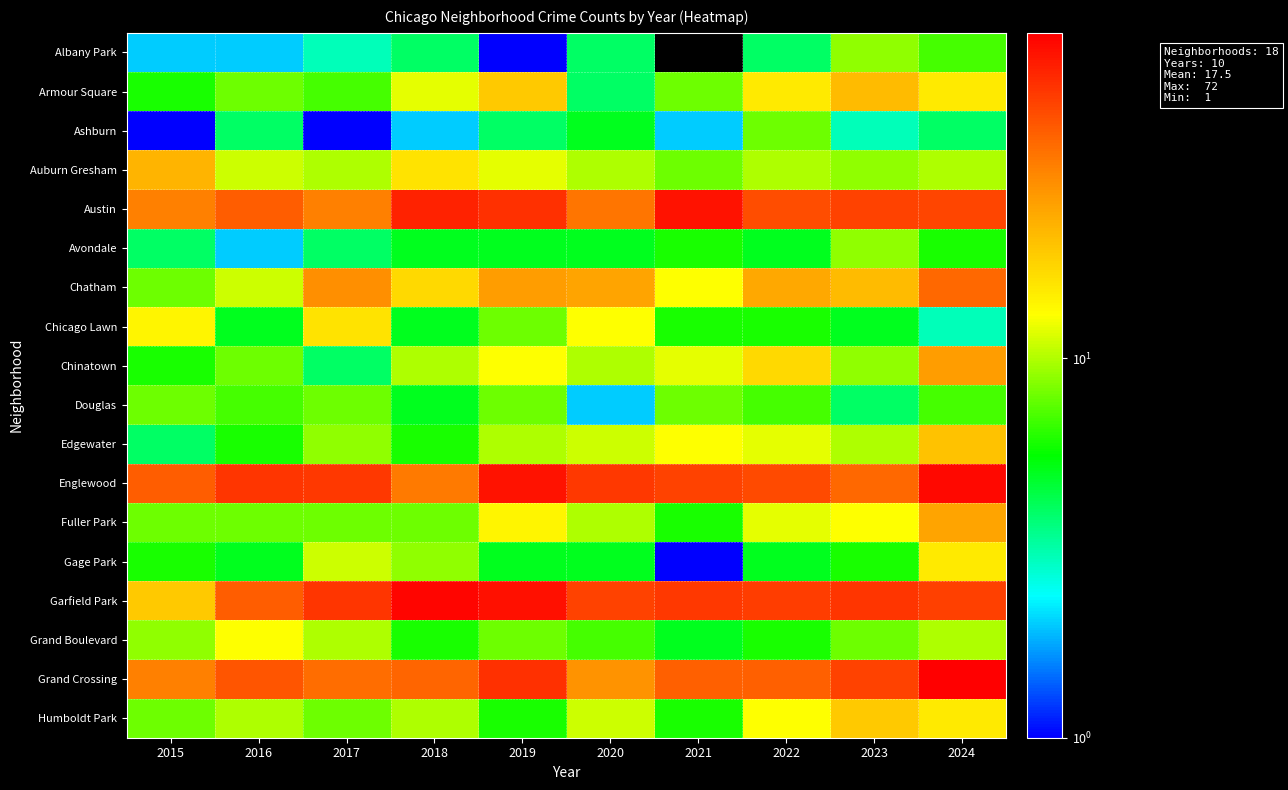

At which label is Chinatown closest to 15?

2019